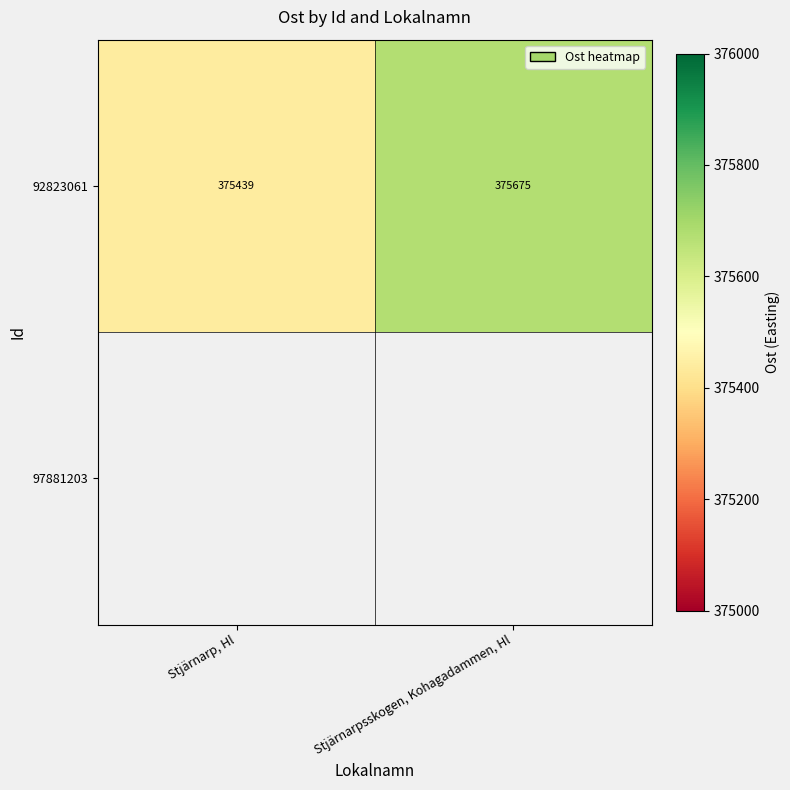

How many data points in 92823061 are less than 375675?

1